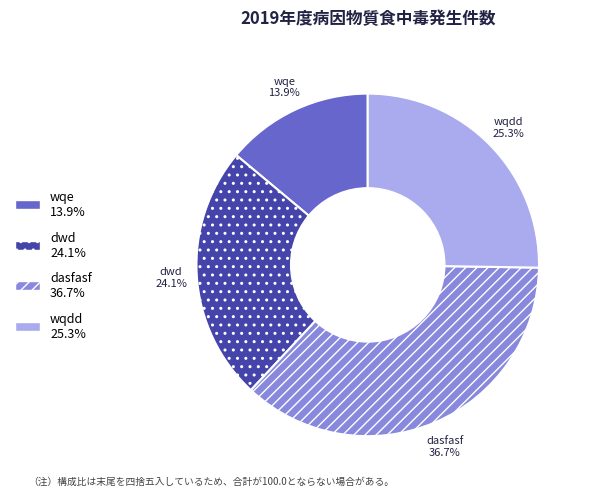

What percentage is NOT represented by dwd?

75.9%